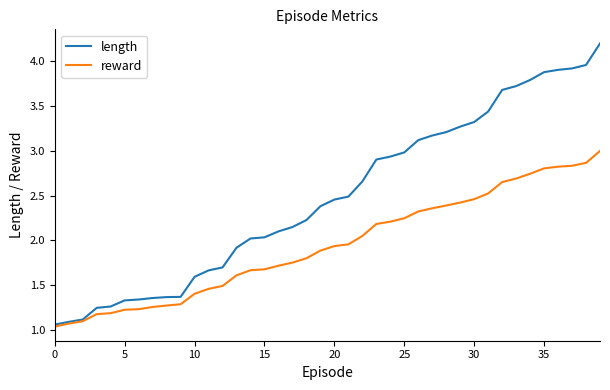

List the series in order of their peak value, lowest first.

reward, length